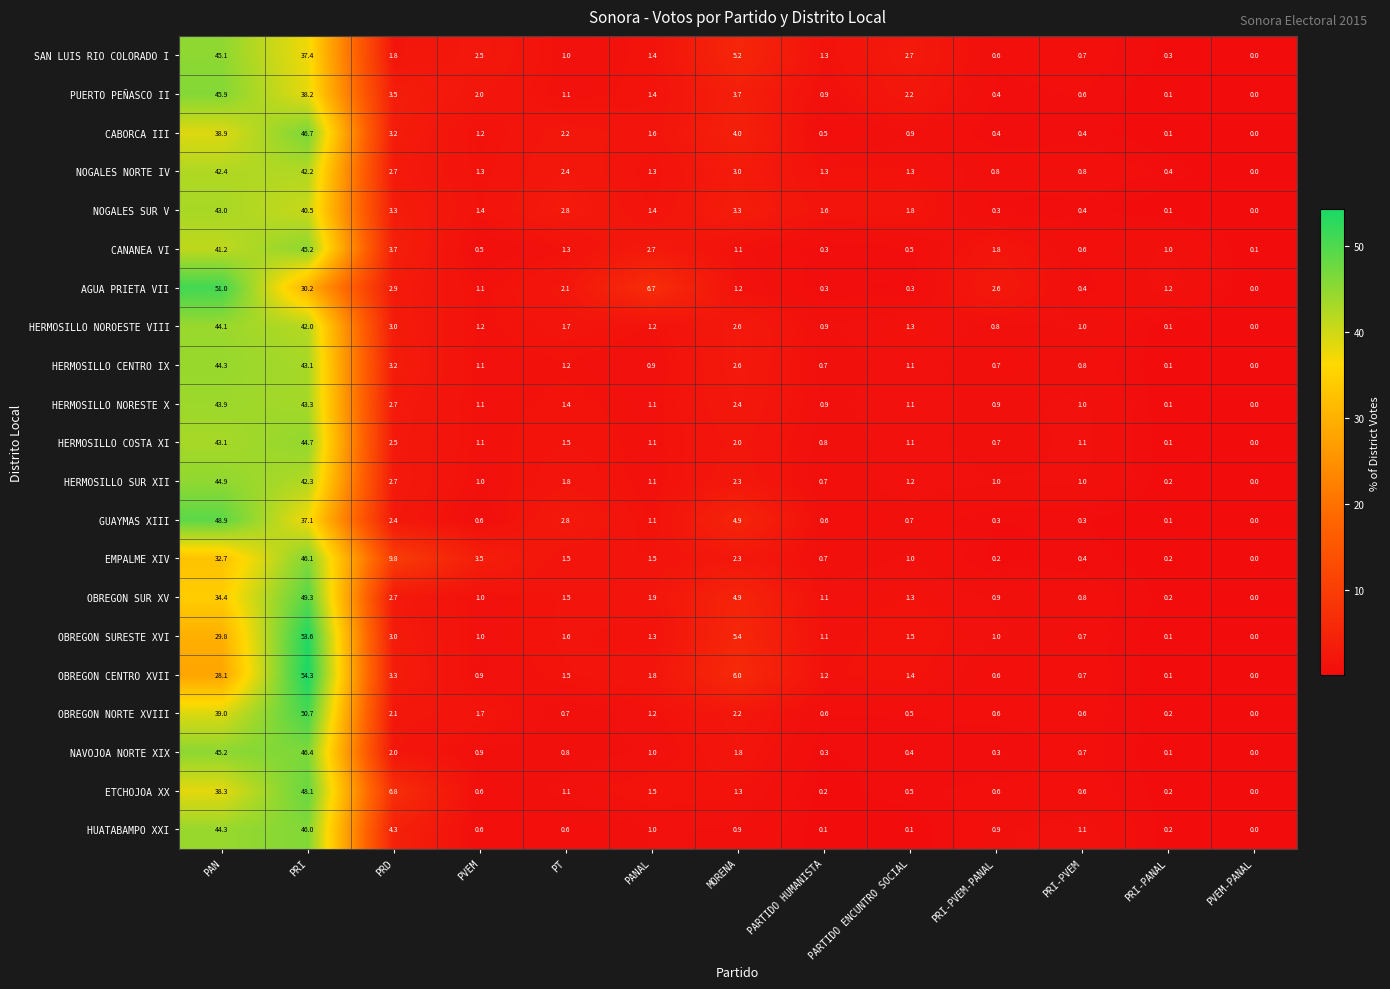

How many data points does each series have?

13